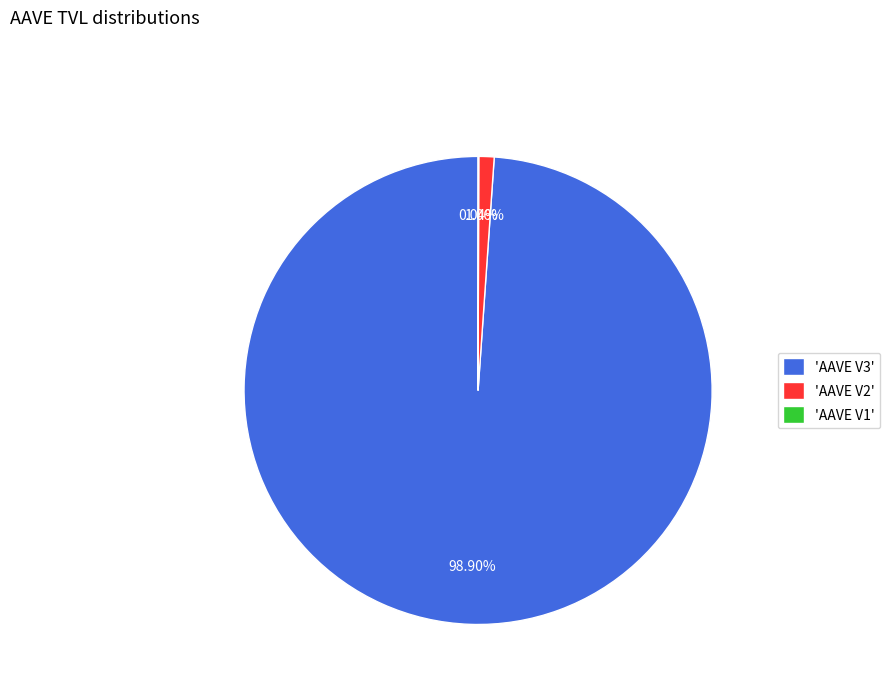

Is the sum of 'AAVE V2' and 'AAVE V3' greater than half?

Yes